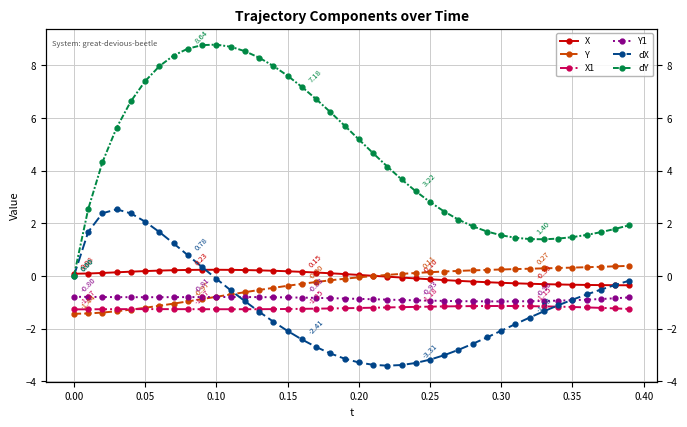

How many values in the Y series are below 0?

22